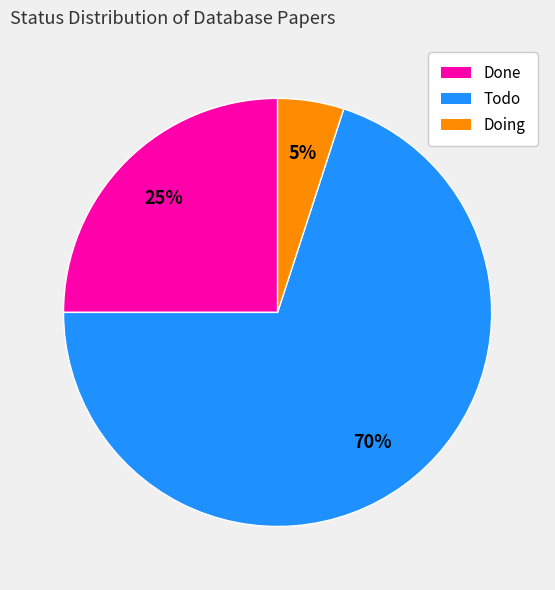

What is the ratio of the value at Doing to the value at Done?

0.2